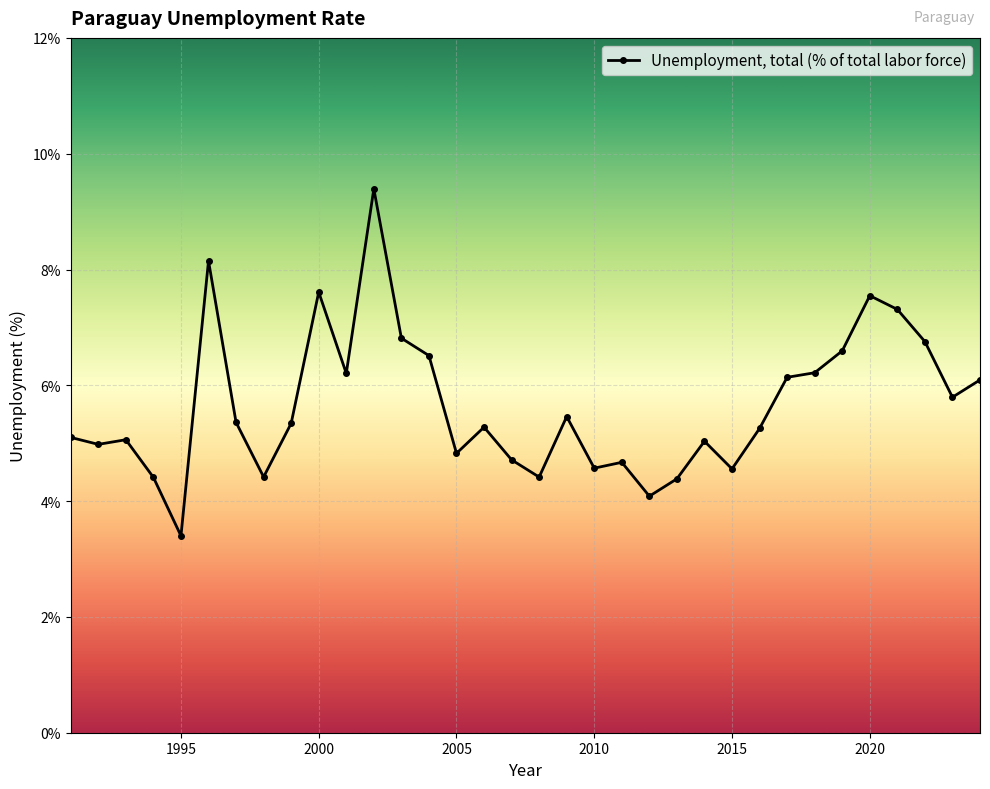

What is the greatest value displayed?

9.4